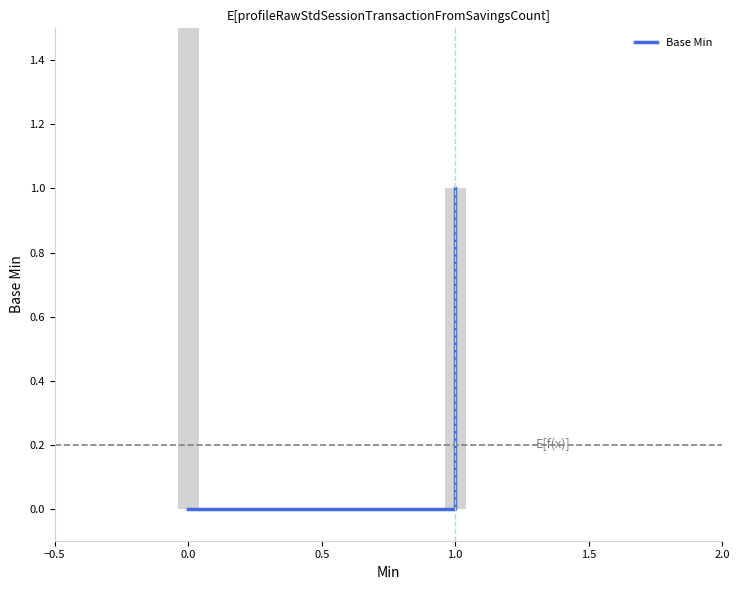

Are the bars horizontal?

No